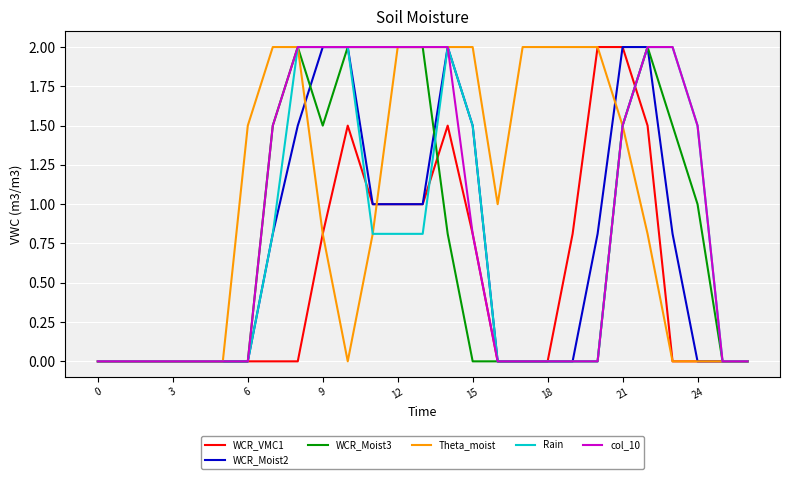

What is the difference between the second highest and second lowest values in the WCR_Moist2 series?

2.0